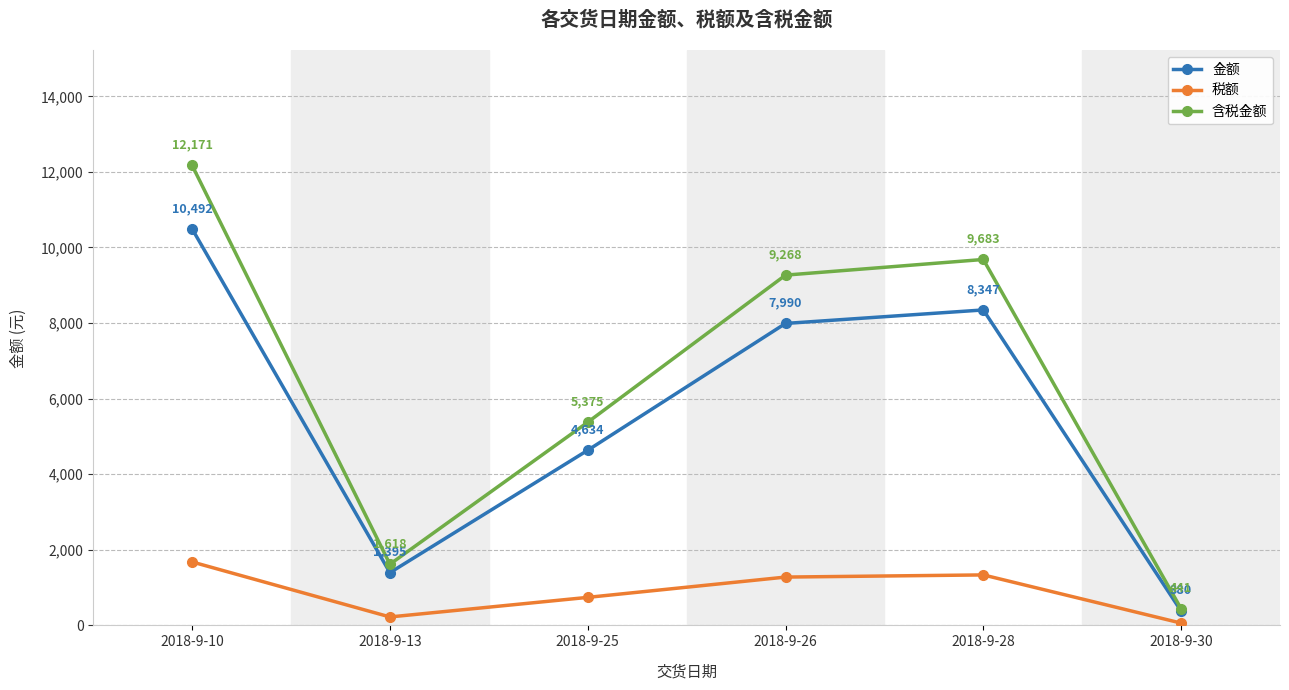

Where is the first local maximum for 金额?

2018-9-28